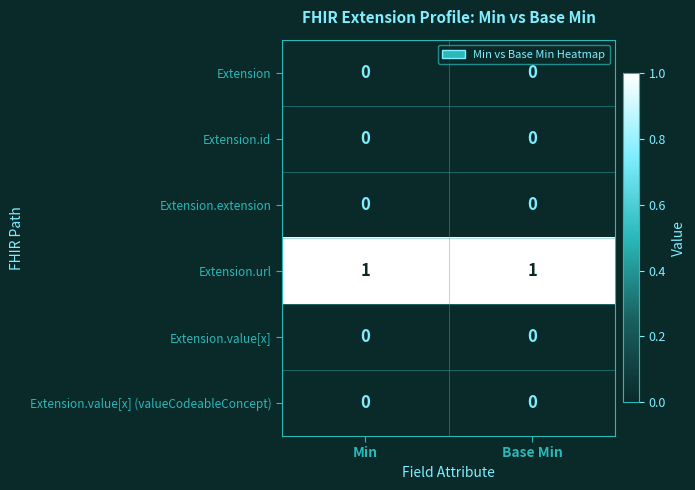

How many categories are shown in the chart?

2